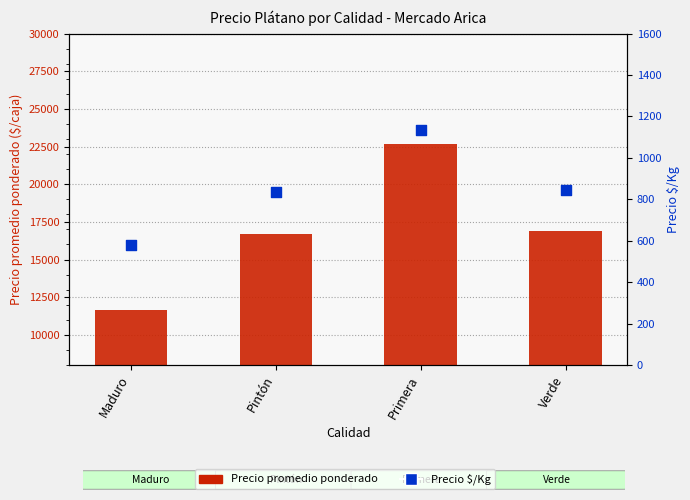

Which series reaches the minimum Y coordinate?

Precio $/Kg